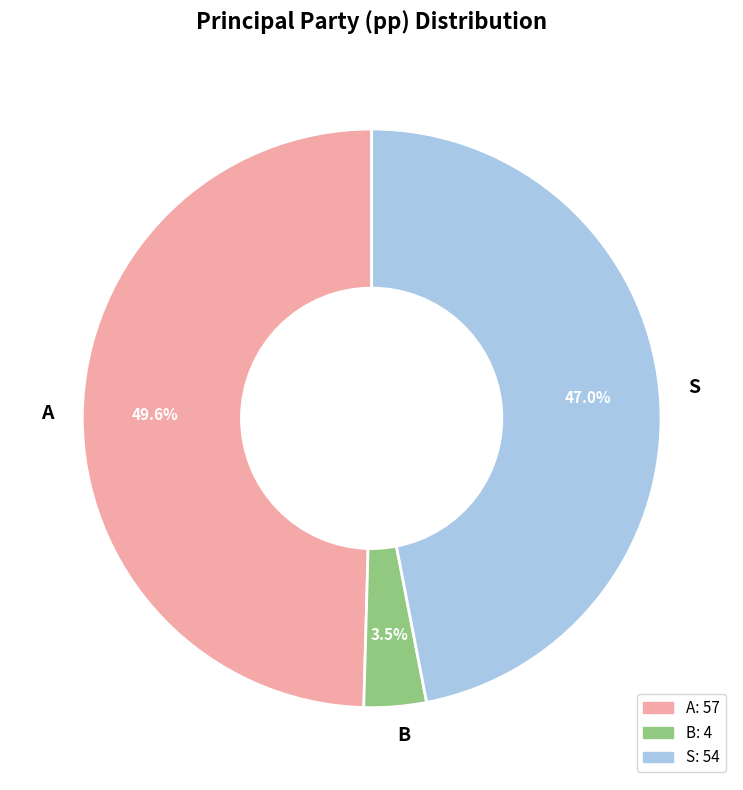

Which category has the smallest portion of the pie?

B